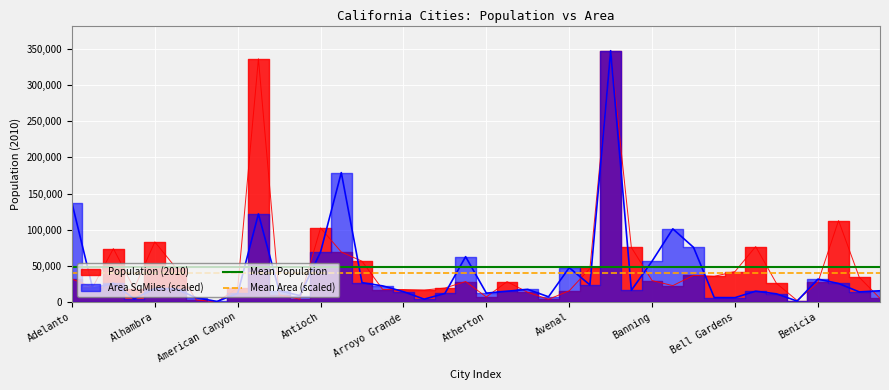

True or false: Population_2010 has a value of 30225.6 at Alhambra.

False